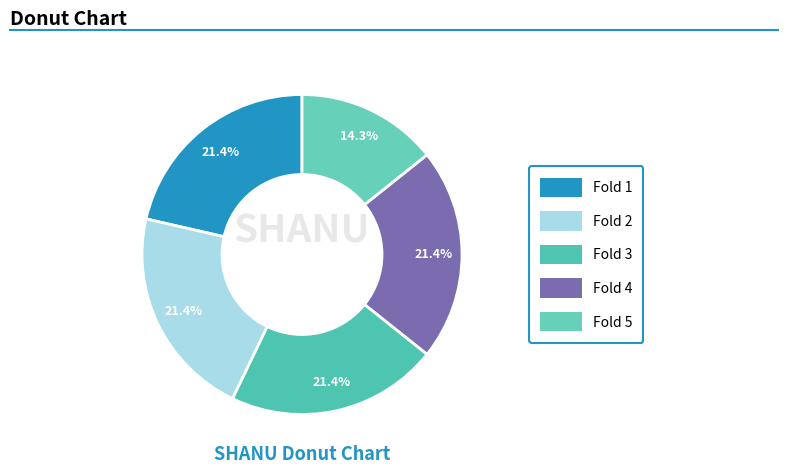

The Fold 4 slice represents 36% of the pie. True or false?

False